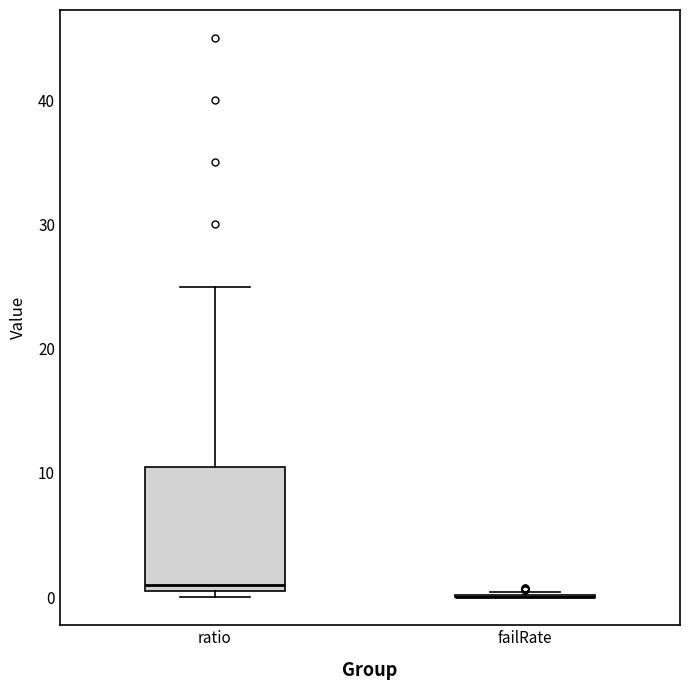

Where does the median line of the box for ratio sit on the y-axis? The values are not printed on the chart, so give them approximately, as read against the axis.

1